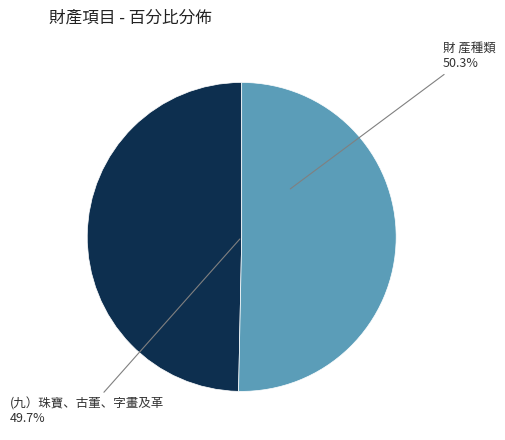

What portion of the pie excludes 財 產種類?

49.7%